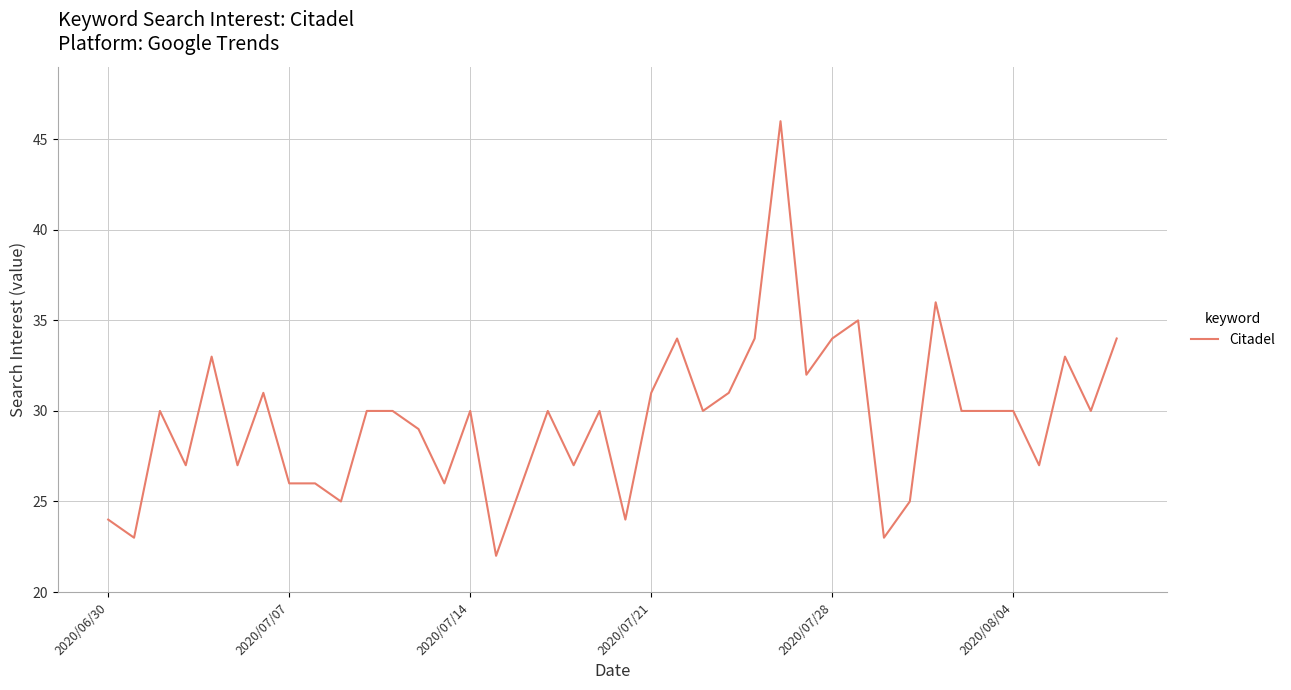

What is the minimum value shown in the chart?

22